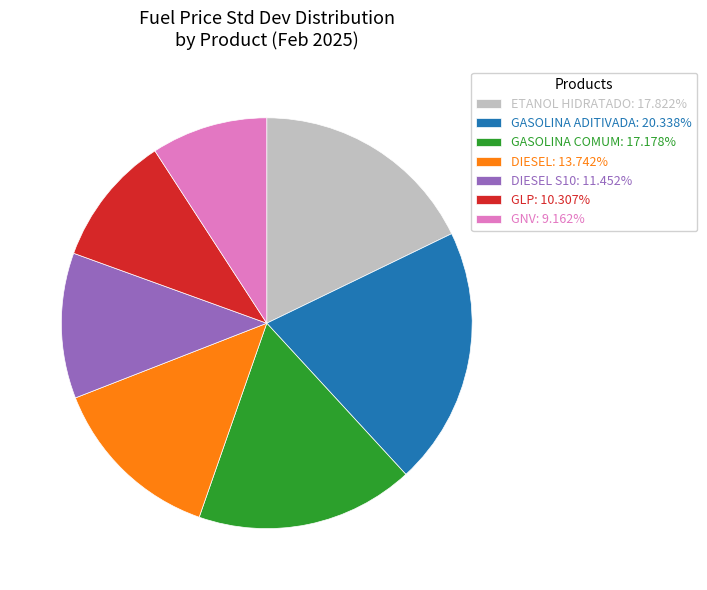

Is DIESEL S10: 11.452% the majority of the pie?

No